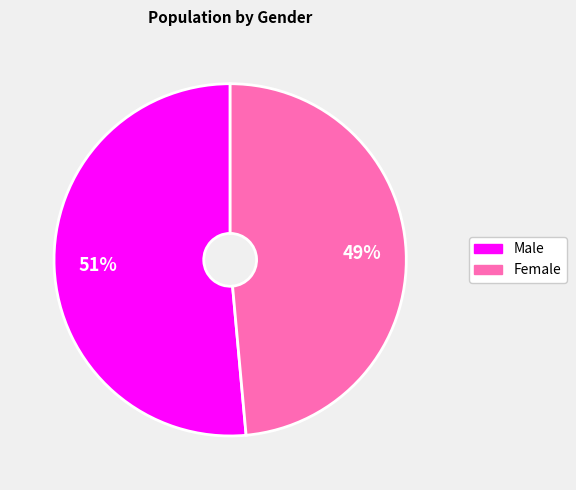

To the nearest percent, what is the combined percentage of Female and Male?

100%